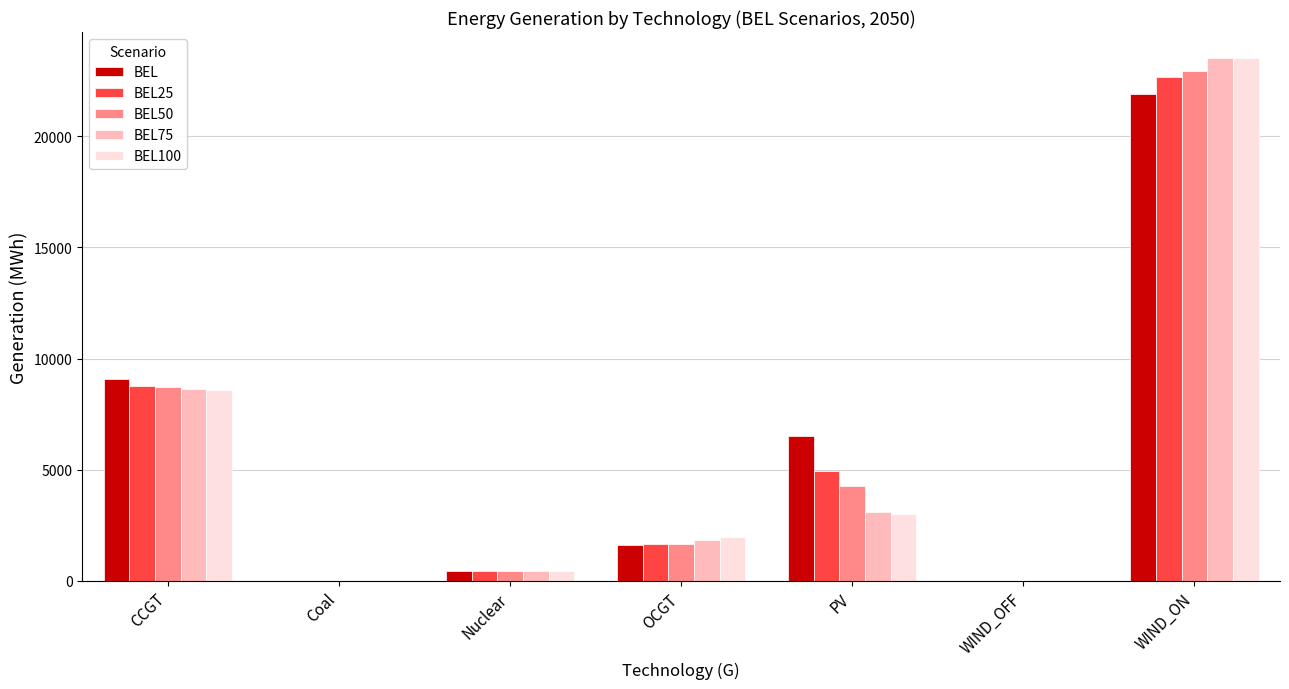

What is the sum of the BEL75 values at PV and CCGT?

11705.1